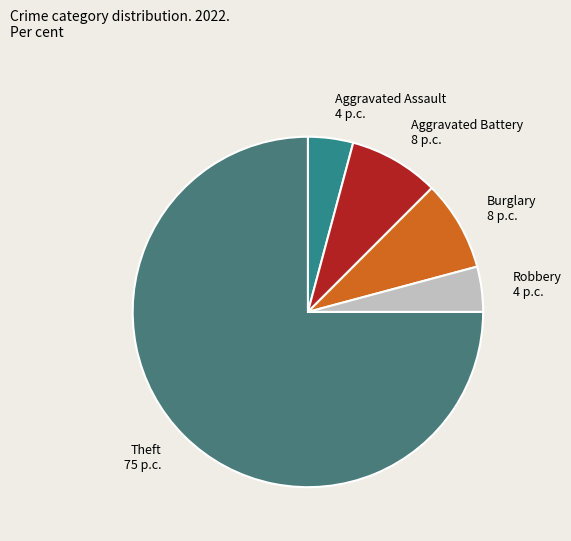

Which category accounts for the majority?

Theft 75 p.c.